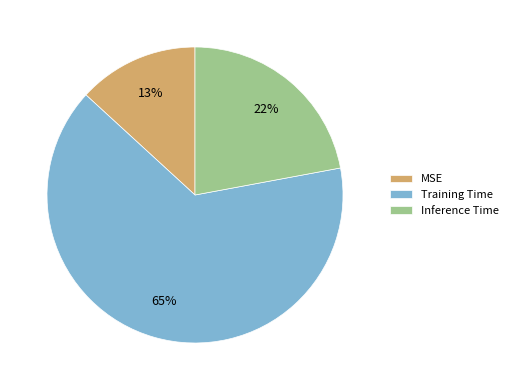

Is the sum of MSE and Inference Time greater than half?

No